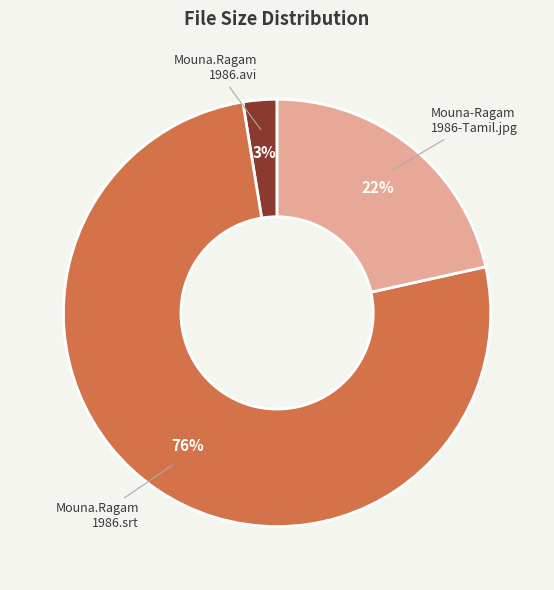

To the nearest percent, what is the average slice percentage?

33%